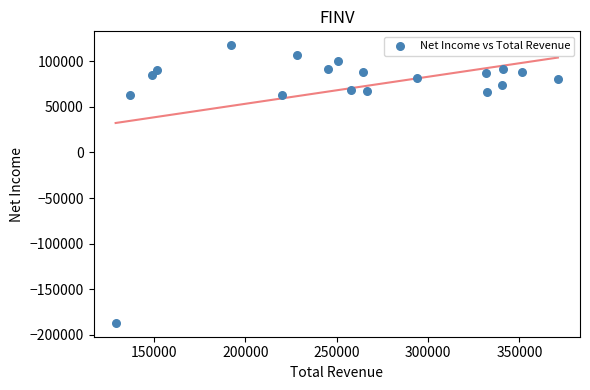

What is the range of X values (max minus min)?

242100